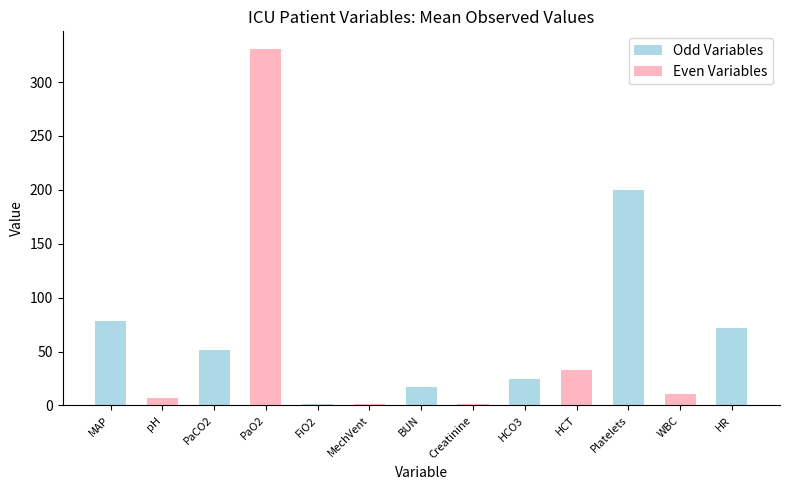

The chart shows a value of 32.9 at HCT. True or false?

True